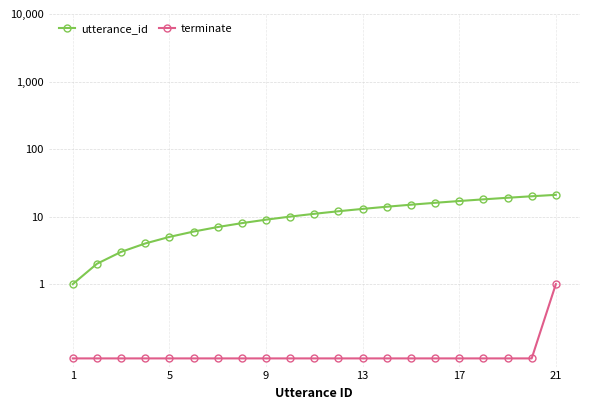

True or false: utterance_id and terminate cross at least once.

False